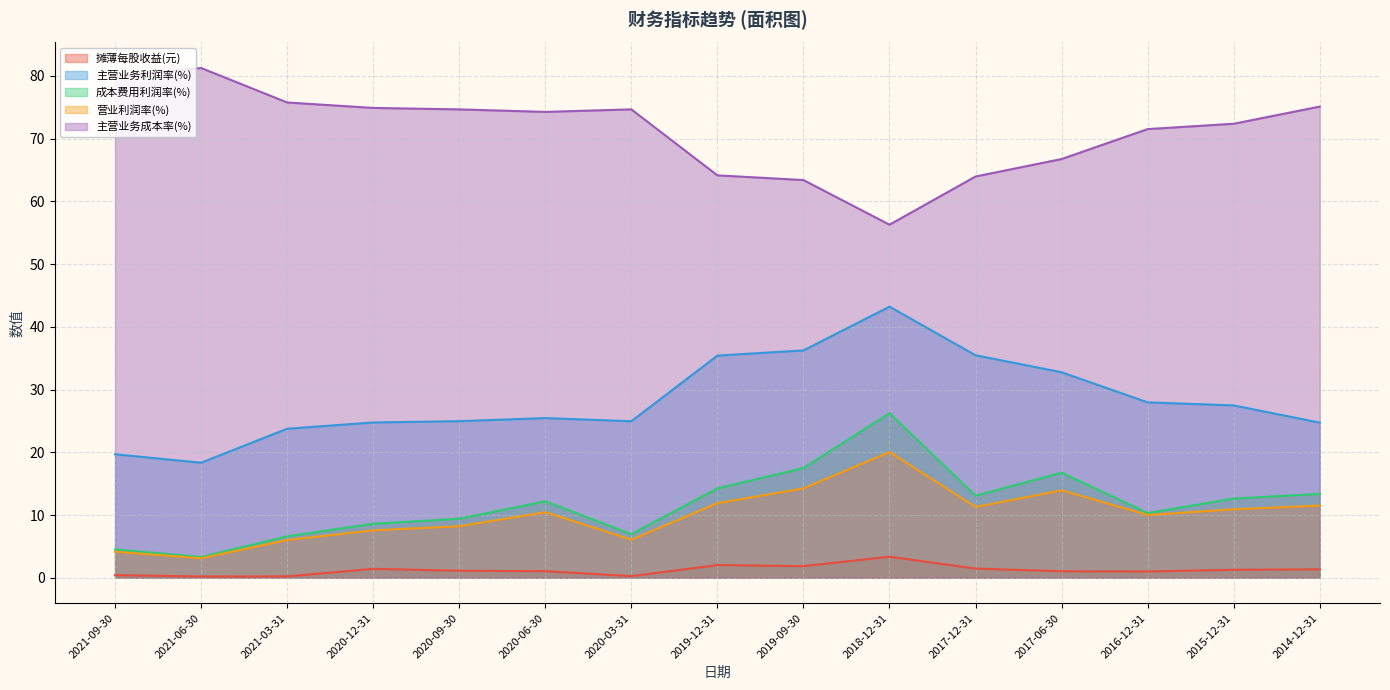

Read the 主营业务成本率(%) value at 2020-09-30.

74.7